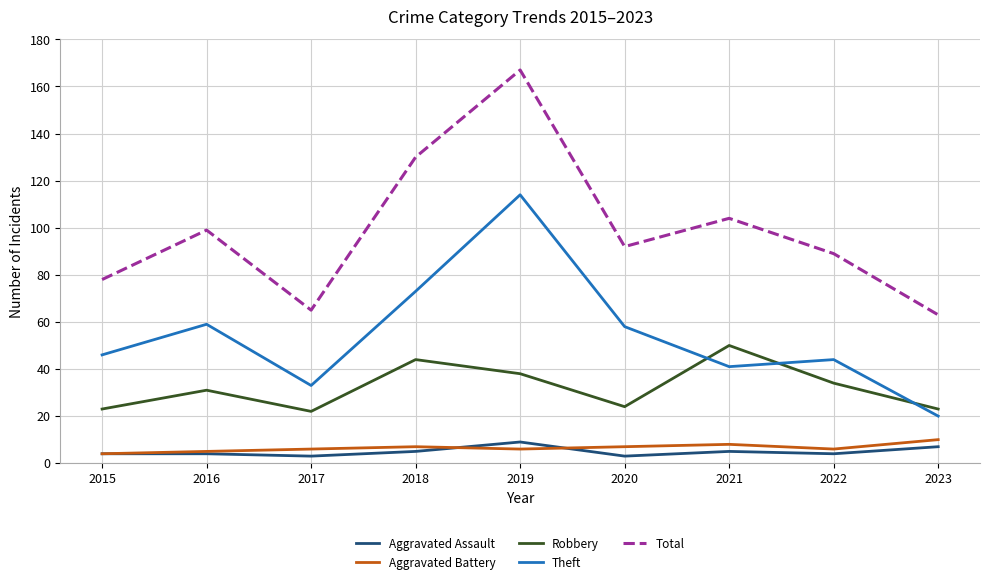

What is the maximum value shown in the chart?

167